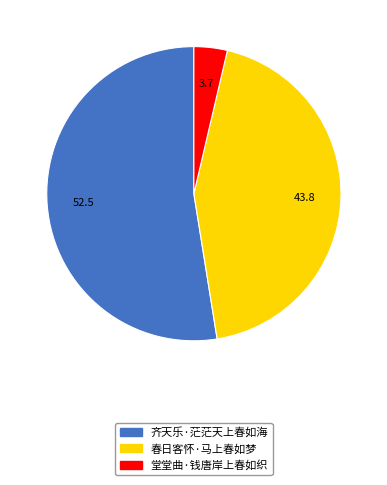

Rank the categories by value from highest to lowest.

齐天乐·茫茫天上春如海, 春日客怀·马上春如梦, 堂堂曲·钱唐岸上春如织